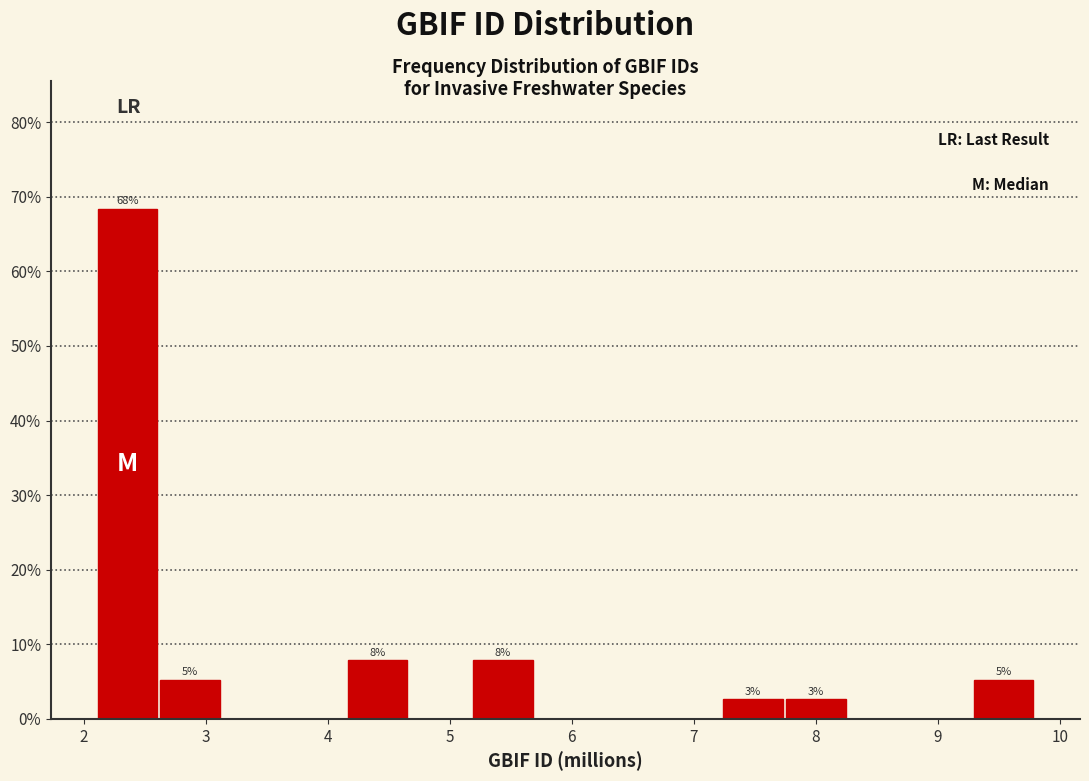

Which range on the x-axis has the tallest bar?

2.1 to 2.6